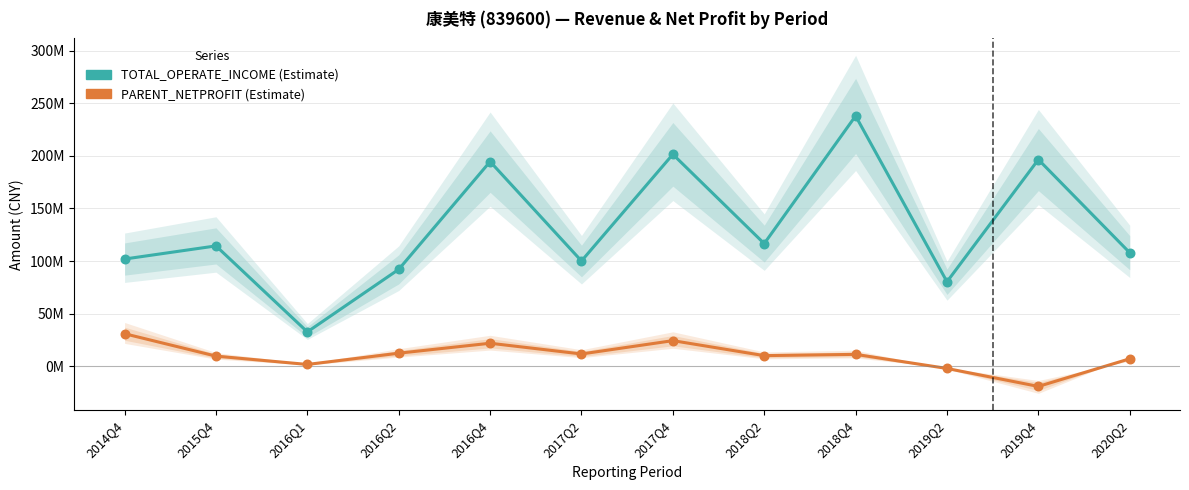

Which series has the largest total across all categories?

TOTAL_OPERATE_INCOME